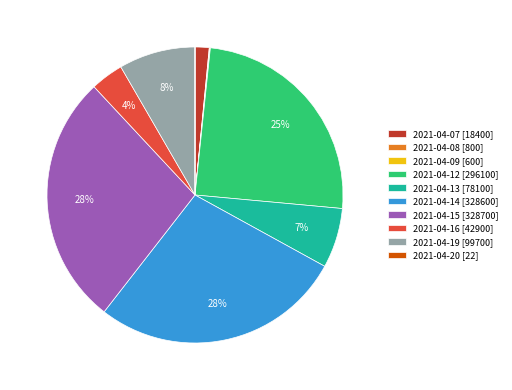

Does any single category account for the majority?

No